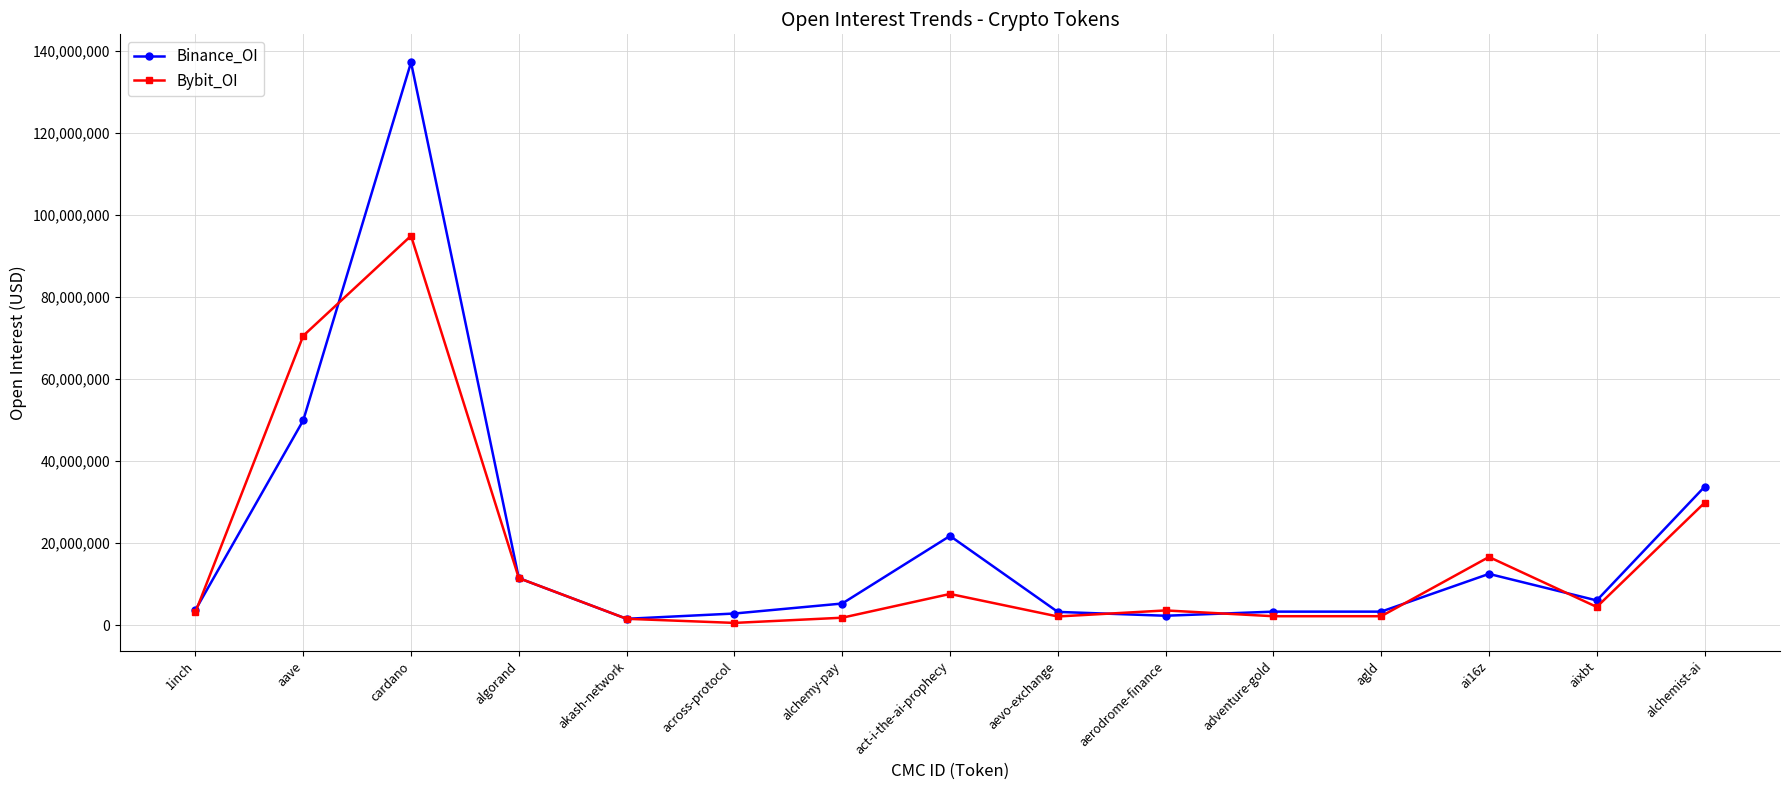

What is the label of the 10th point from the right?

across-protocol